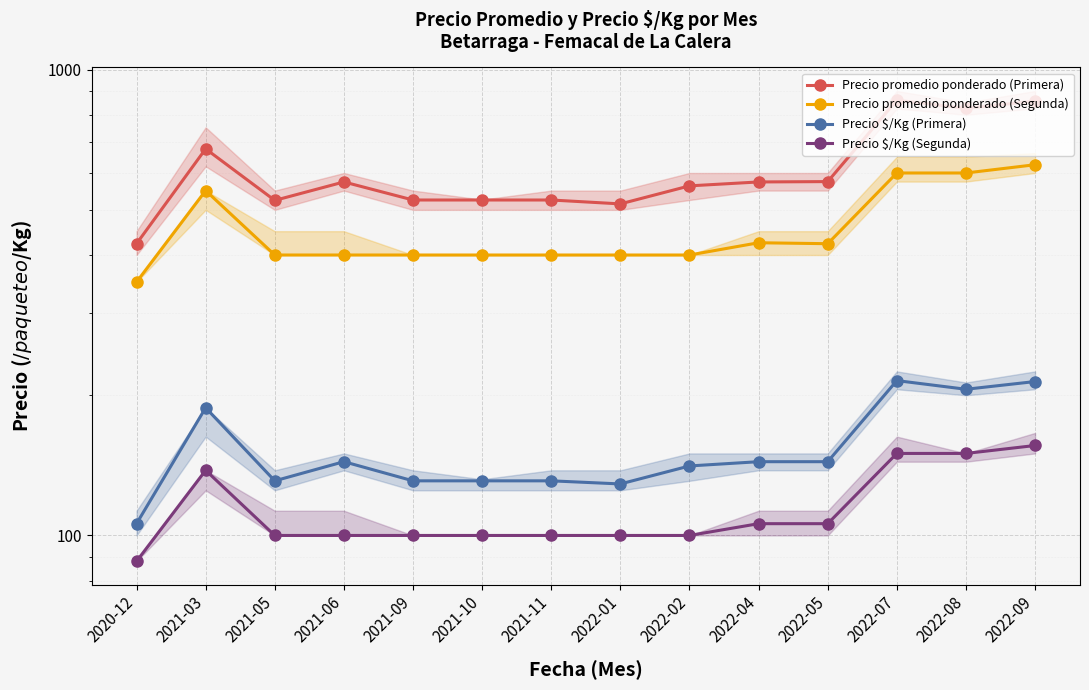

Which series has the widest spread of values?

Precio promedio ponderado (Primera)